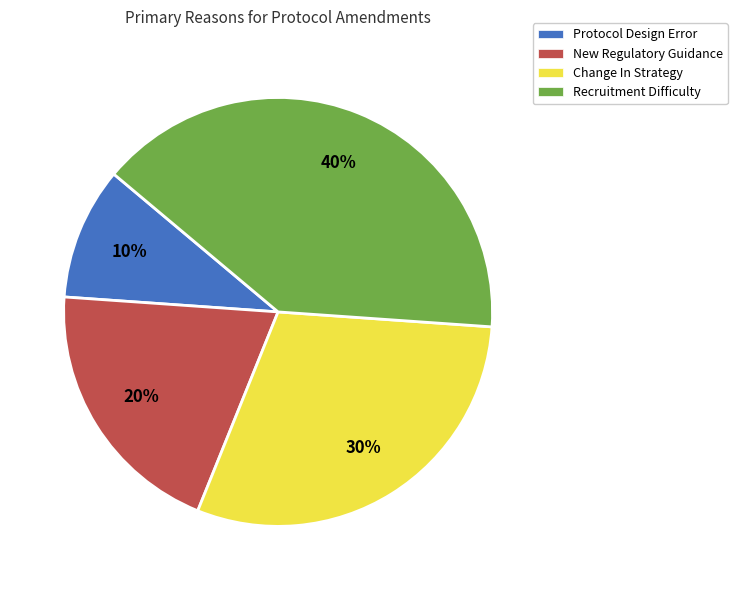

To the nearest percent, what is the difference between the largest and smallest slice percentages?

30%